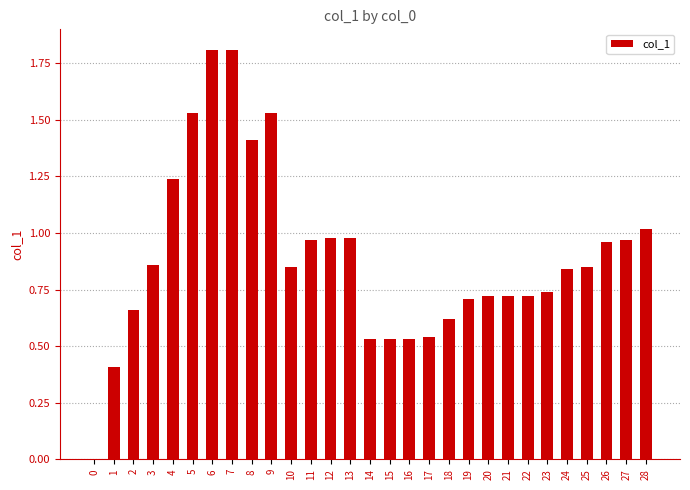

What is the difference between the values at 11 and 4?

0.3